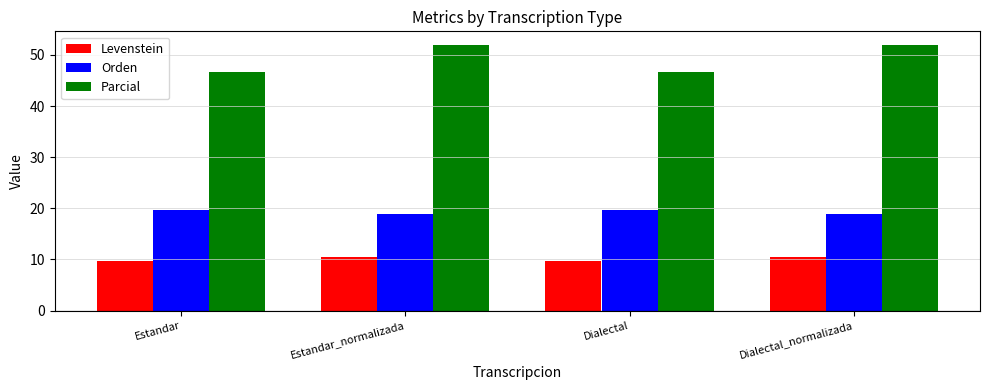

How many series are shown in this chart?

3